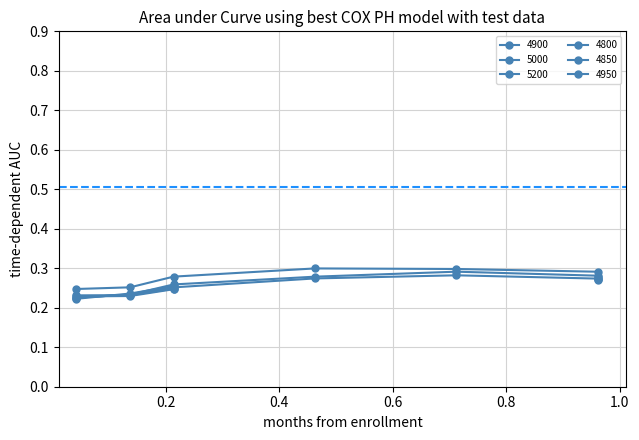

What position from the right is 0.9616438356164384?

1